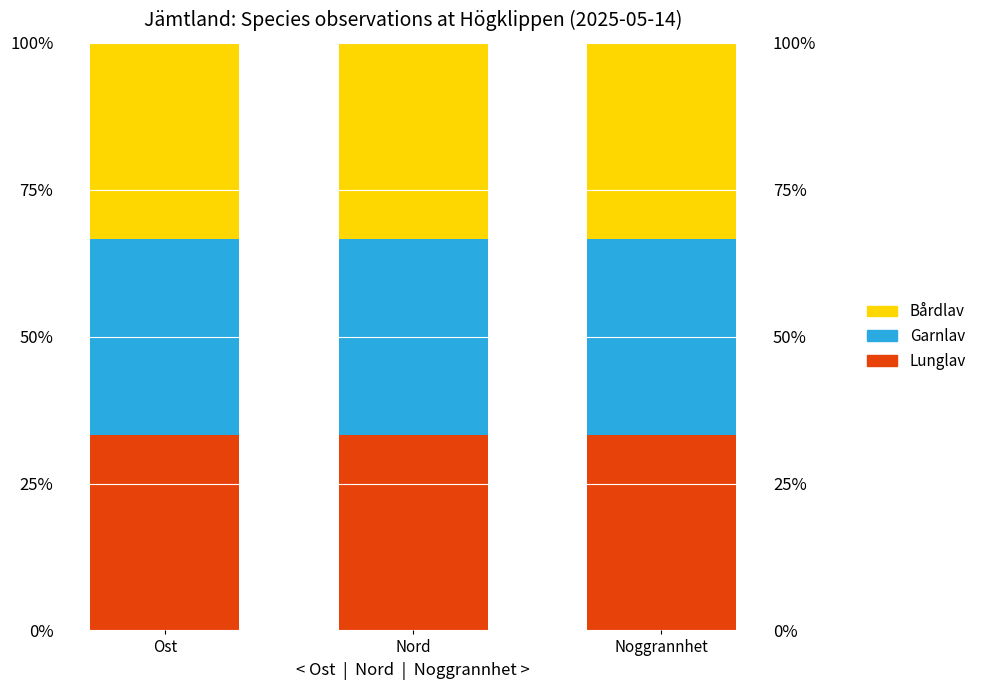

Which series has the widest spread of values?

Lunglav